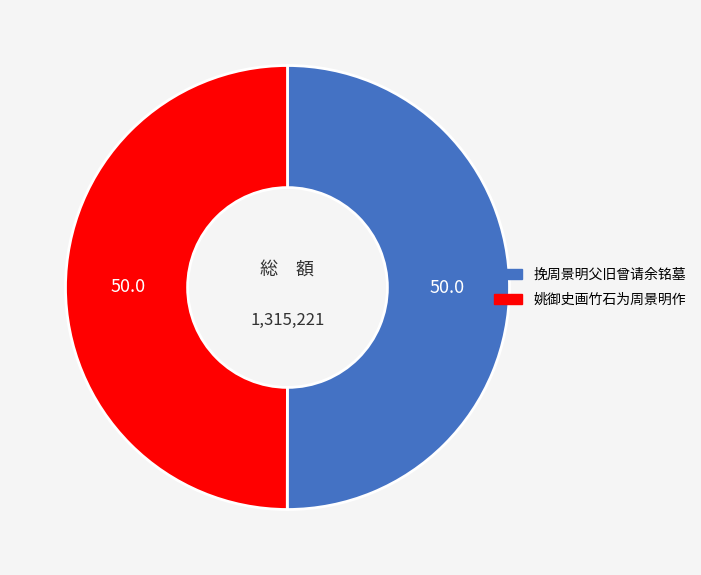

True or false: 挽周景明父旧曾请余铭墓 accounts for 50% of the total.

True